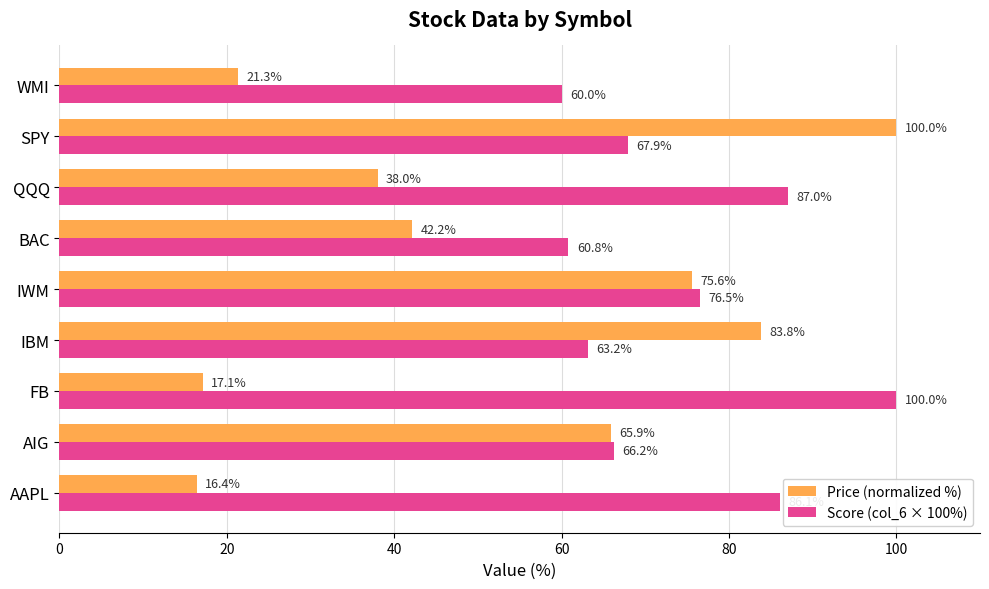

What is the maximum value shown in the chart?

100.0